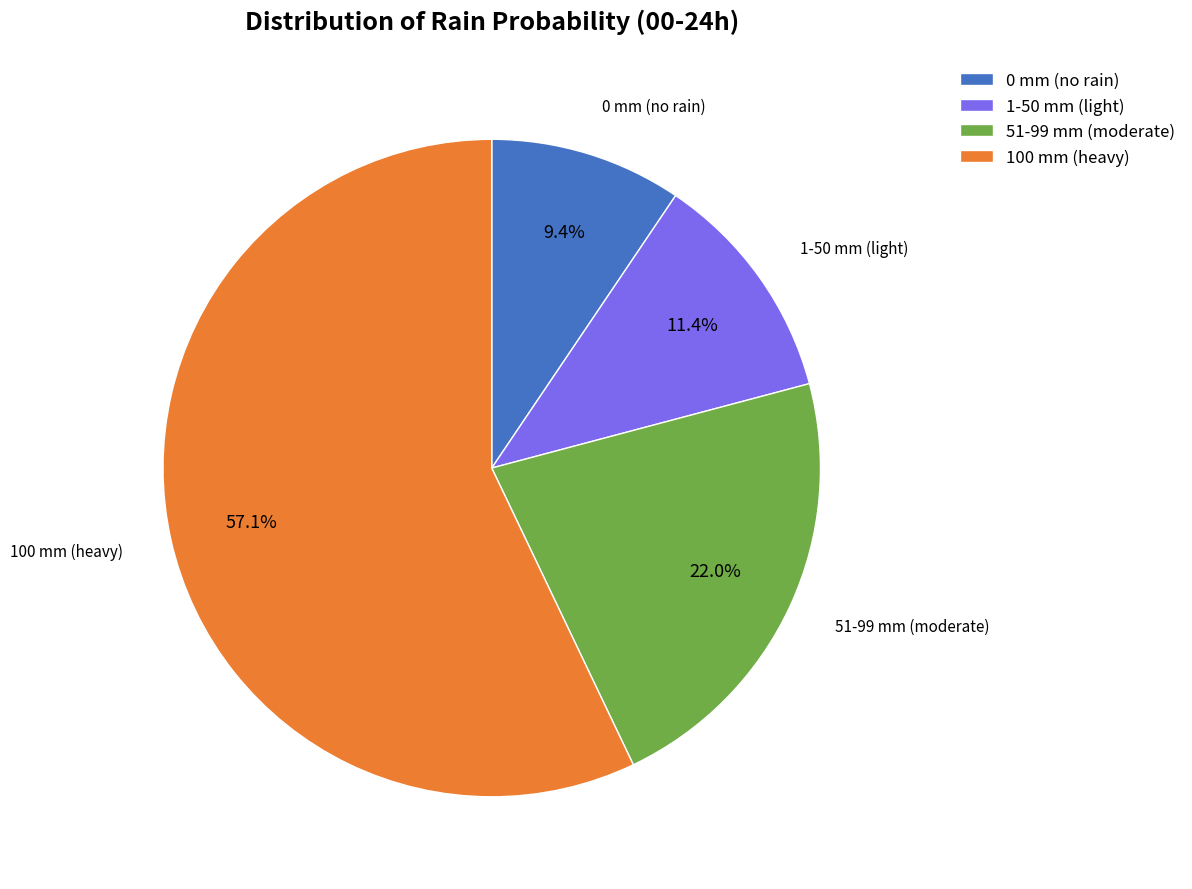

What is the smallest slice in the pie chart?

0 mm (no rain)